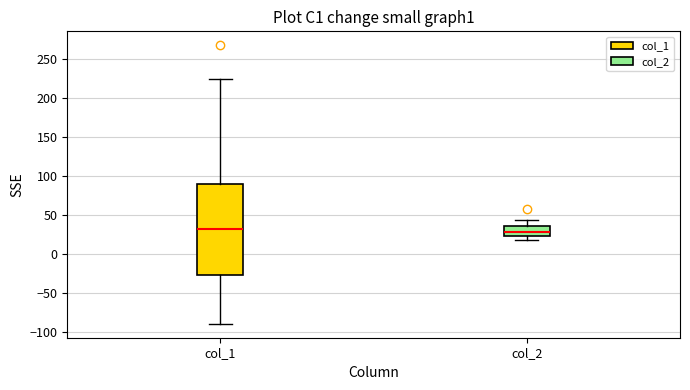

Reading left to right, read every box against the y-axis: the position of its median line, the range the box covers, and the ends of its whiskers. The values are not printed on the chart, so give them approximately, as read against the axis.

col_1: median 30, box -30 to 90, whiskers -90 to 225
col_2: median 30, box 20 to 35, whiskers 20 (just below the box's lower edge) to 45